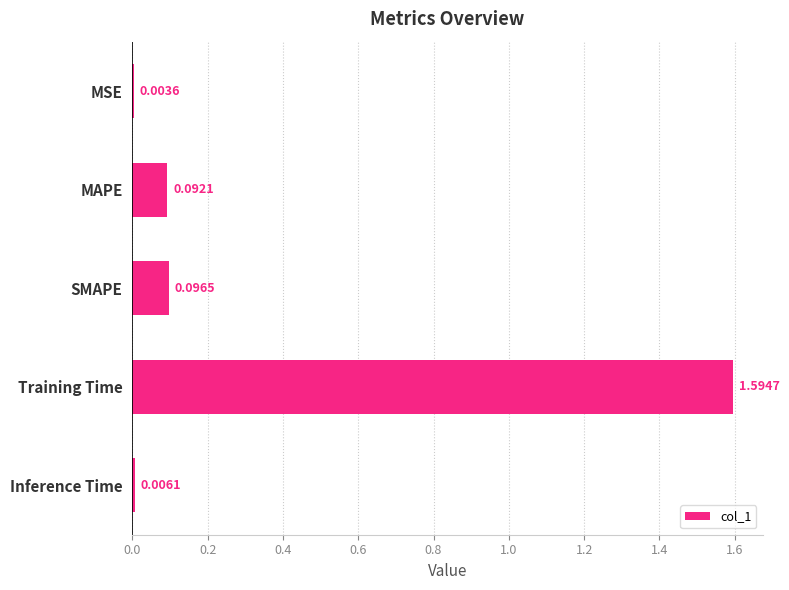

What is the change in value from MSE to SMAPE?

+0.1